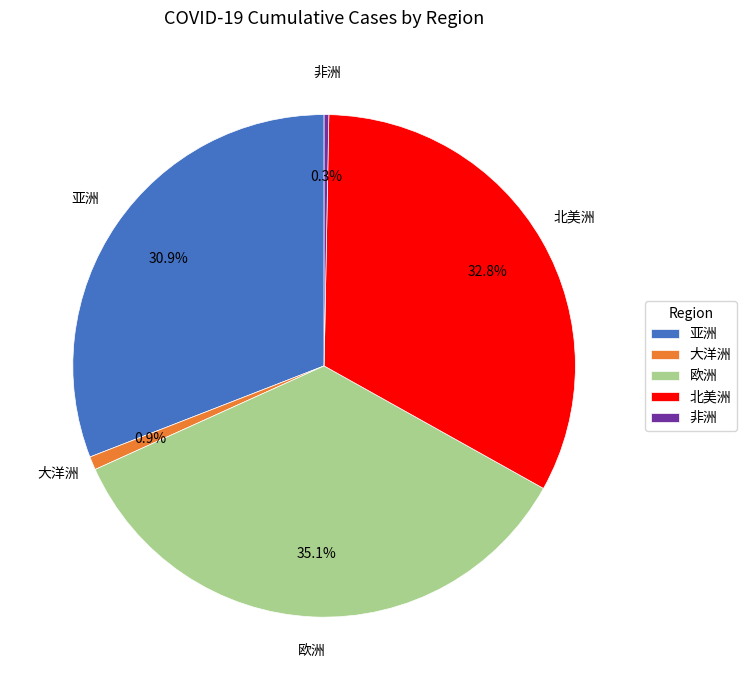

Which has a higher value, 大洋洲 or 非洲?

大洋洲